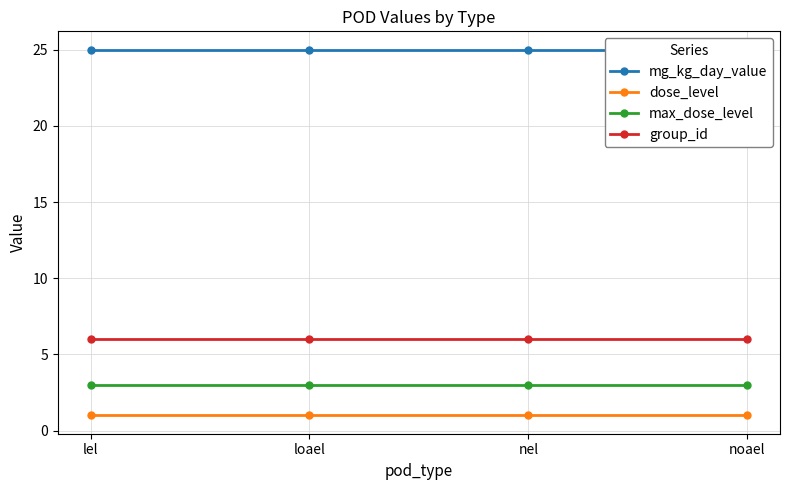

What is the maximum value shown in the chart?

25